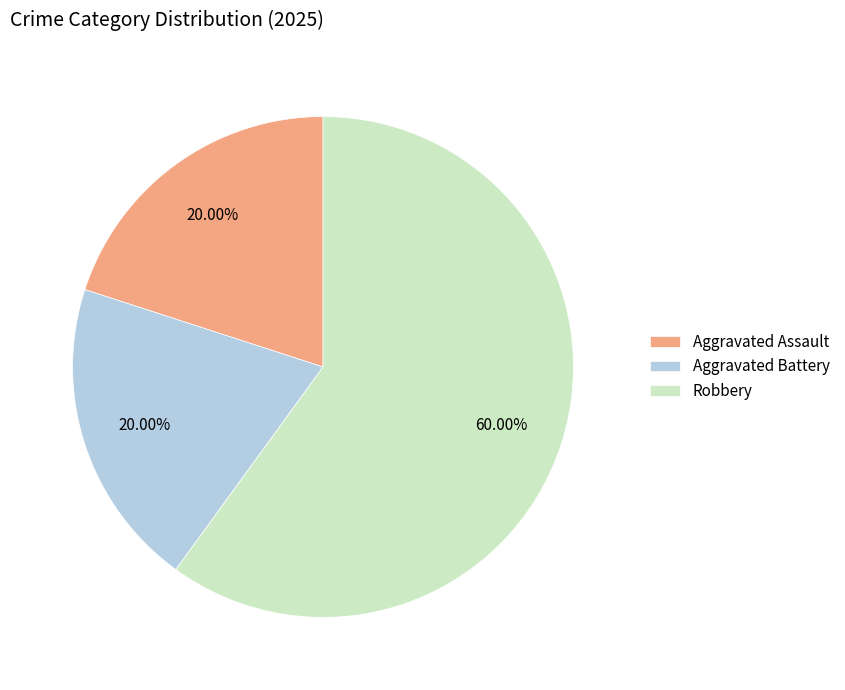

What is the ratio of the value at Aggravated Battery to the value at Aggravated Assault?

1.0